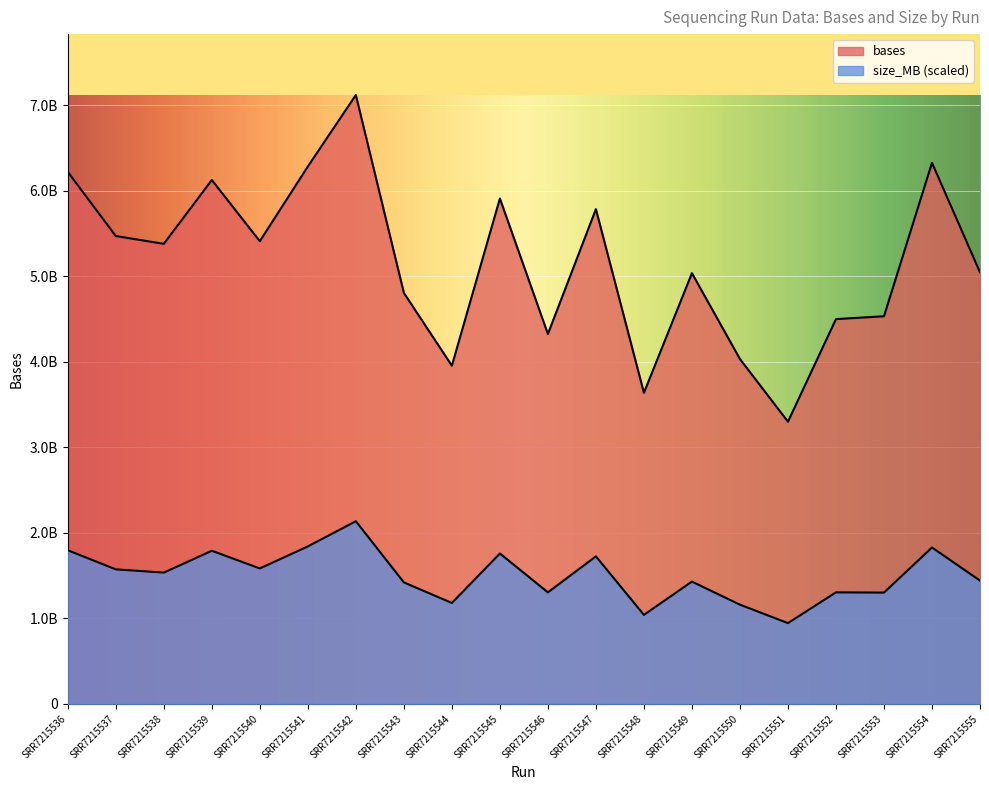

Which series changed the most between SRR7215539 and SRR7215550?

bases